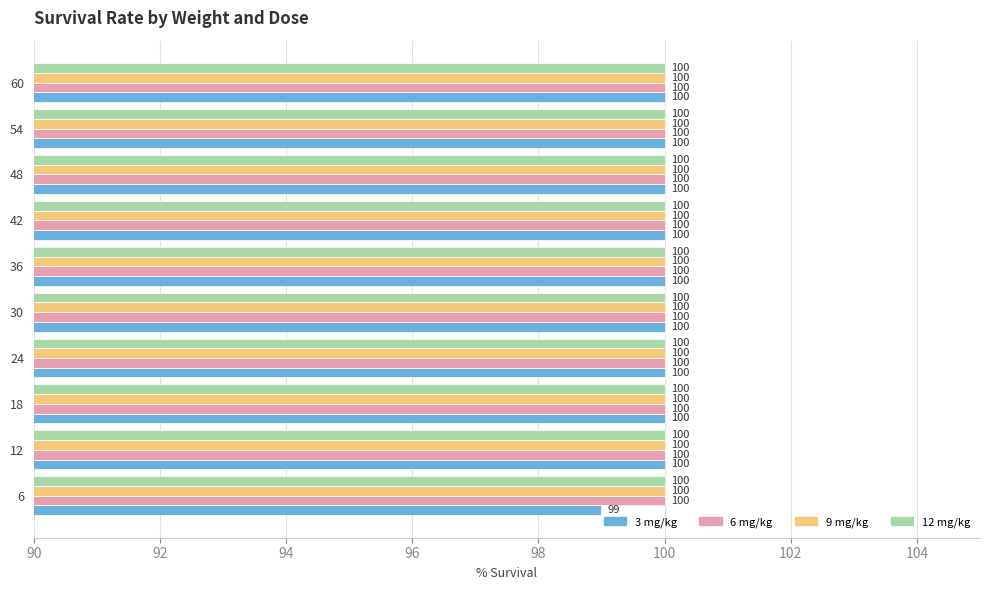

Which series has the widest spread of values?

3 mg/kg